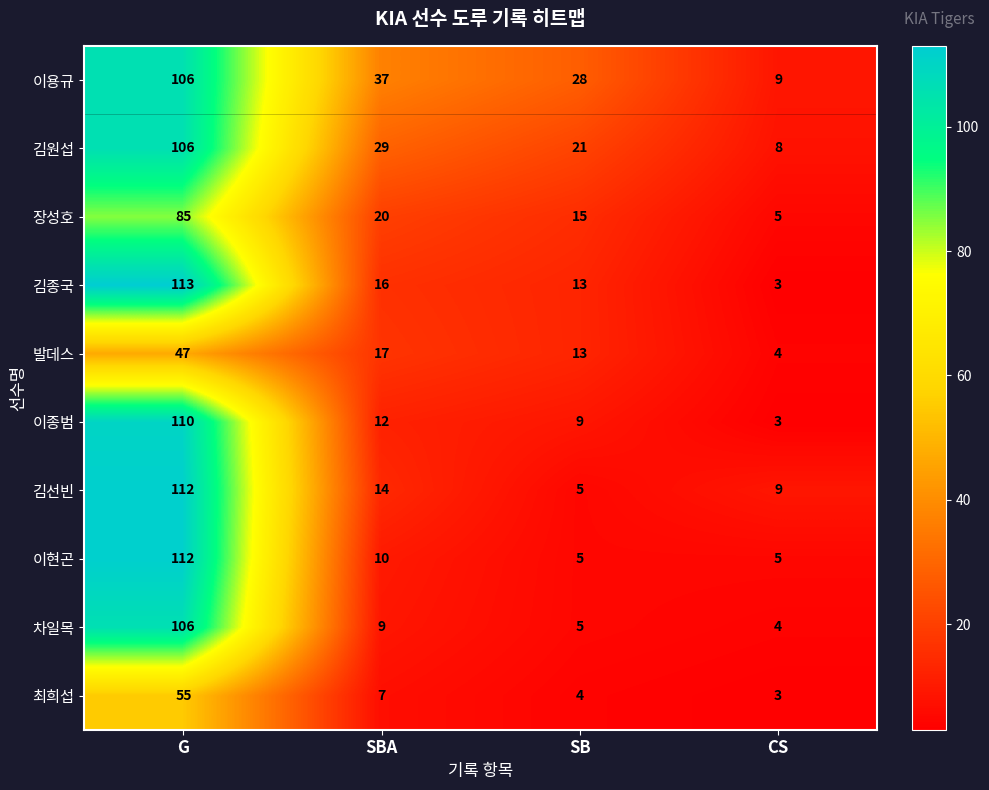

What value does the 발데스 series have at SB, to the nearest 10?

10